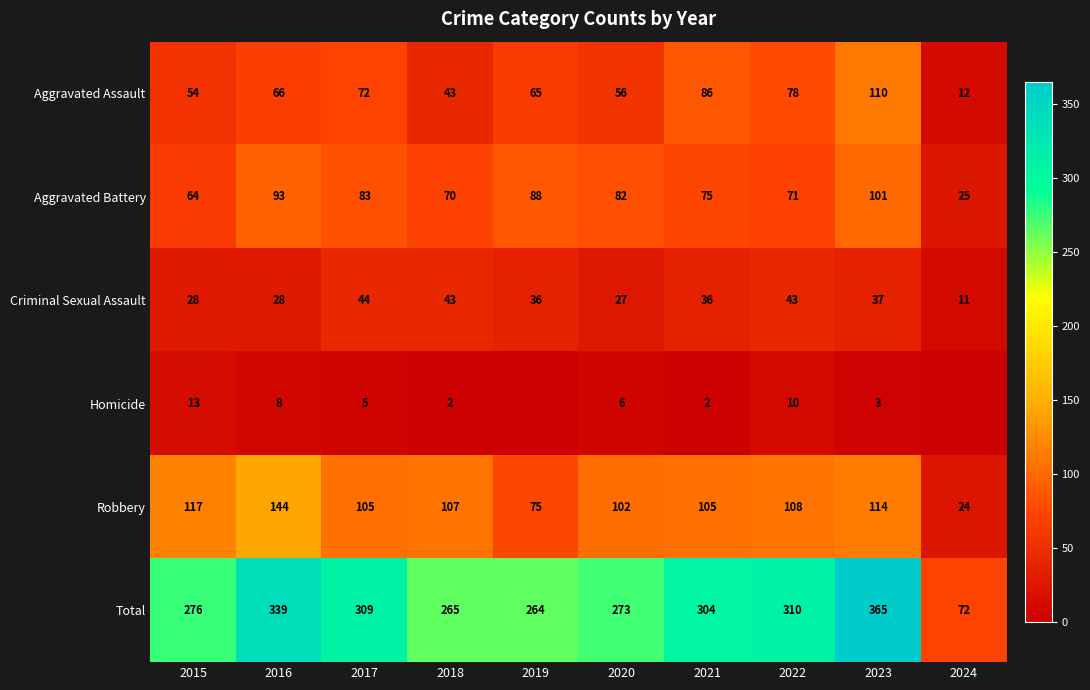

At which category is the sum across all series the highest?

2023